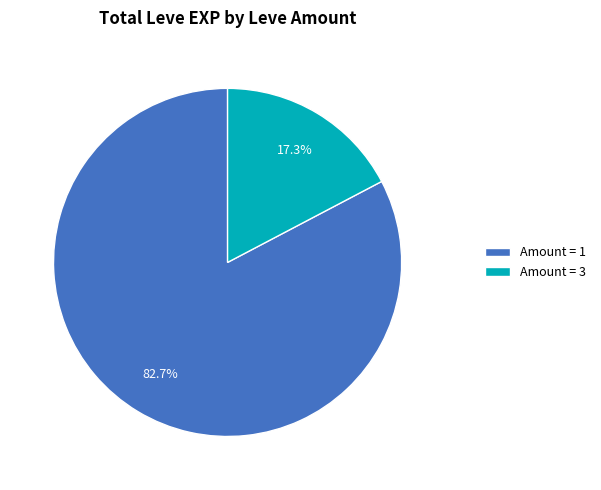

To the nearest percent, what is the average slice percentage?

50%